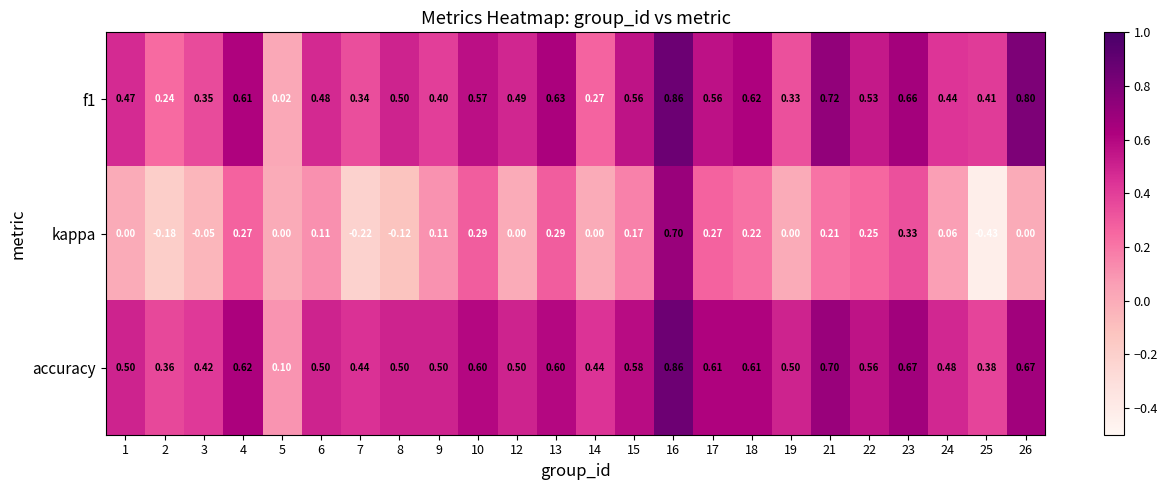

Which series has the largest range (max minus min)?

kappa